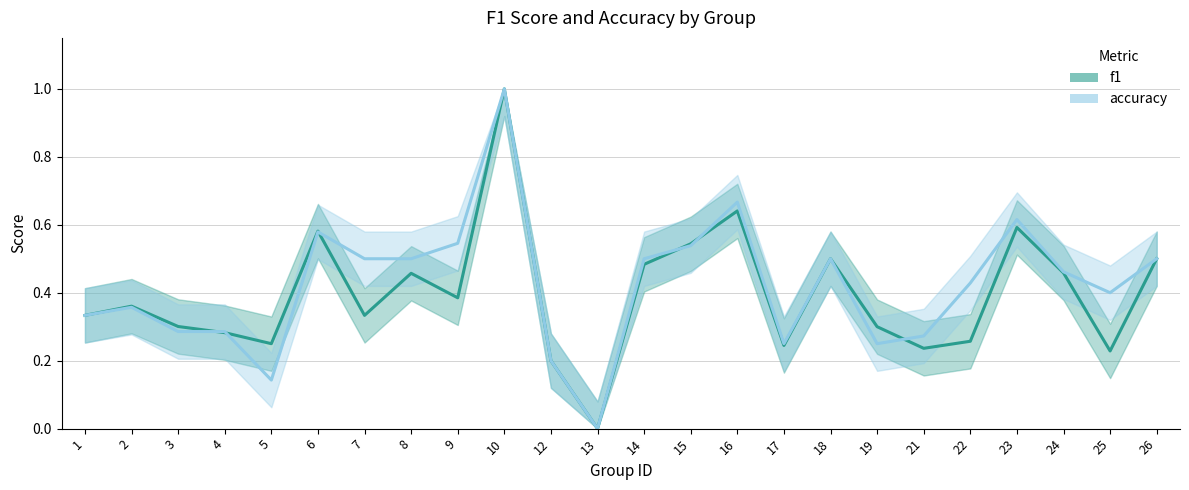

At 5, list the series in order from largest to smallest.

f1_line, accuracy_line